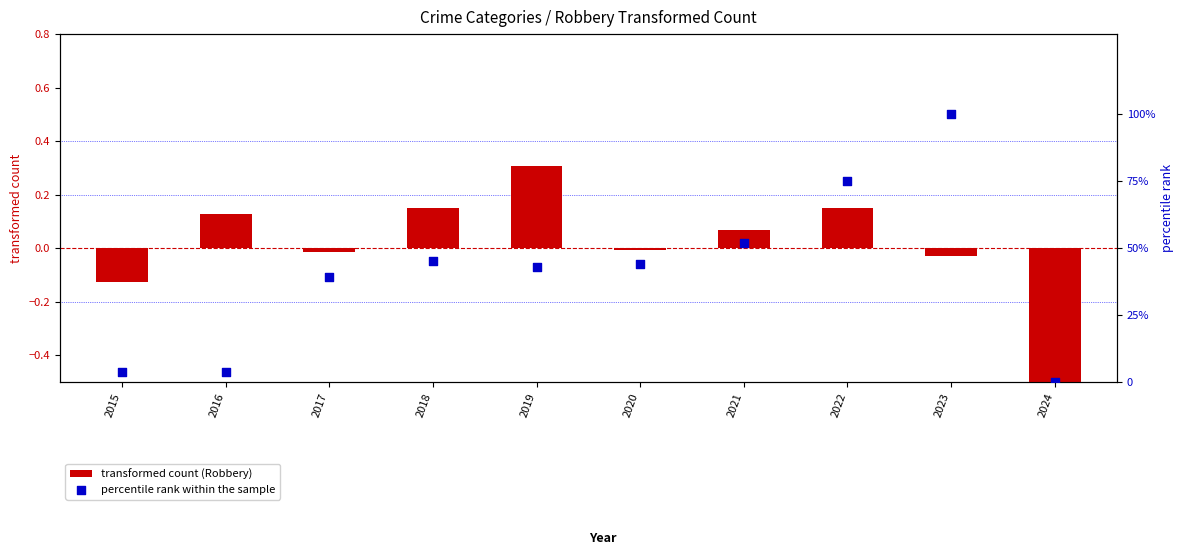

At how many categories does at least one series exceed 19?

7